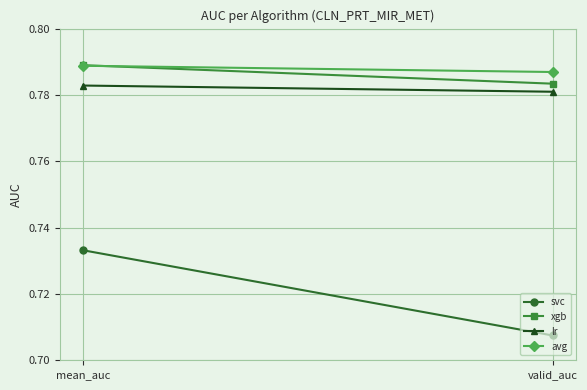

List the series in order of their peak value, highest first.

xgb, avg, lr, svc